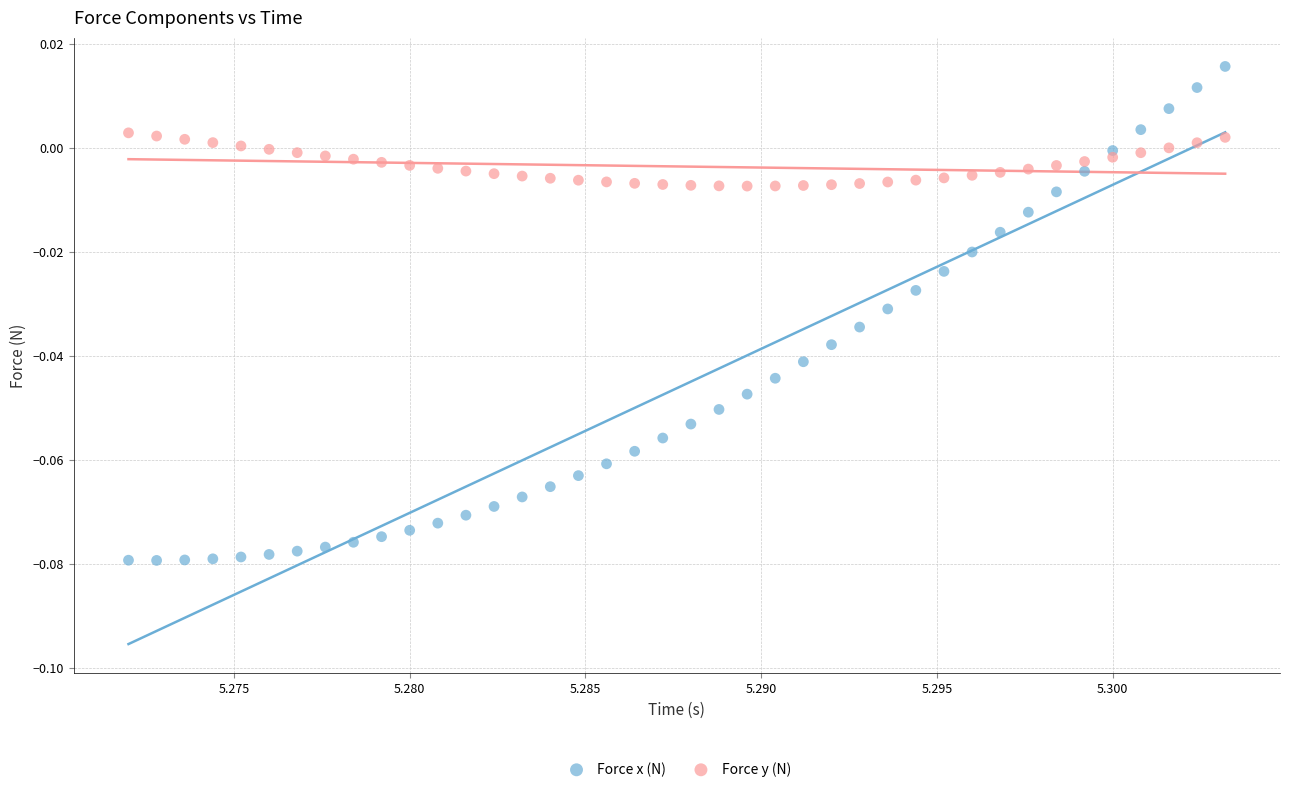

Which series reaches the maximum Y coordinate?

Force x (N)